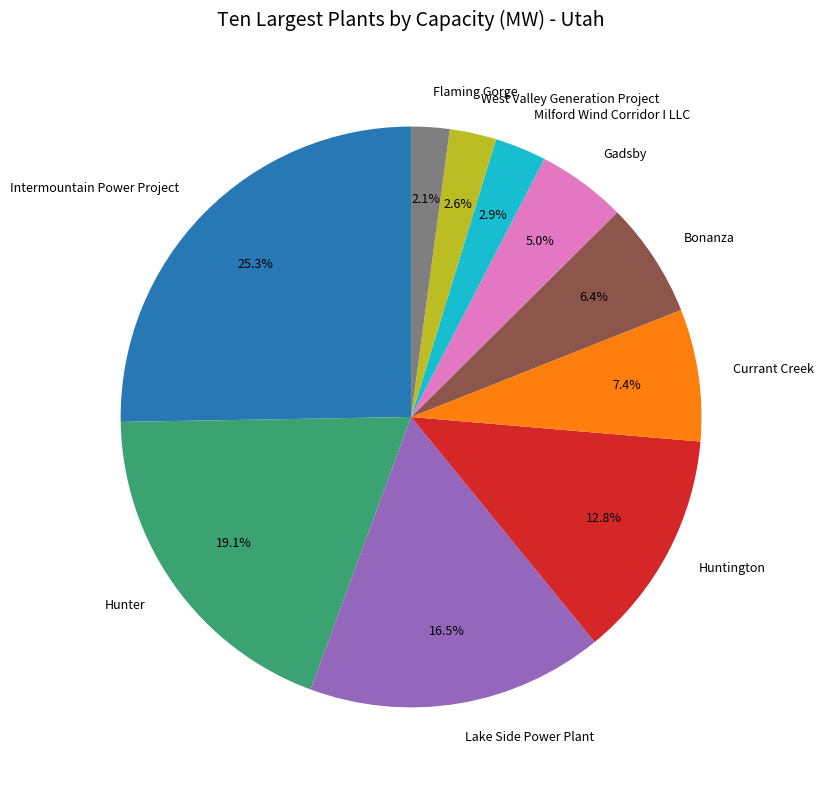

True or false: Huntington accounts for 13% of the total.

True